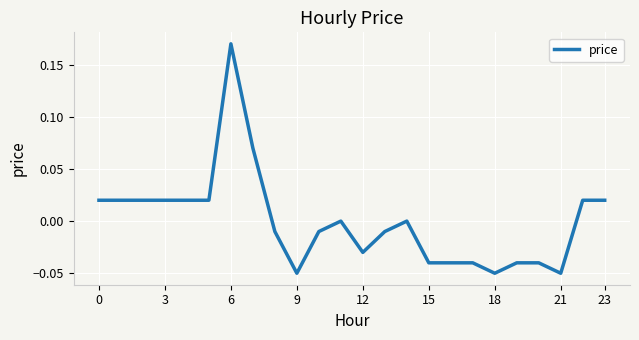

What is the label of the 7th point from the right?

17